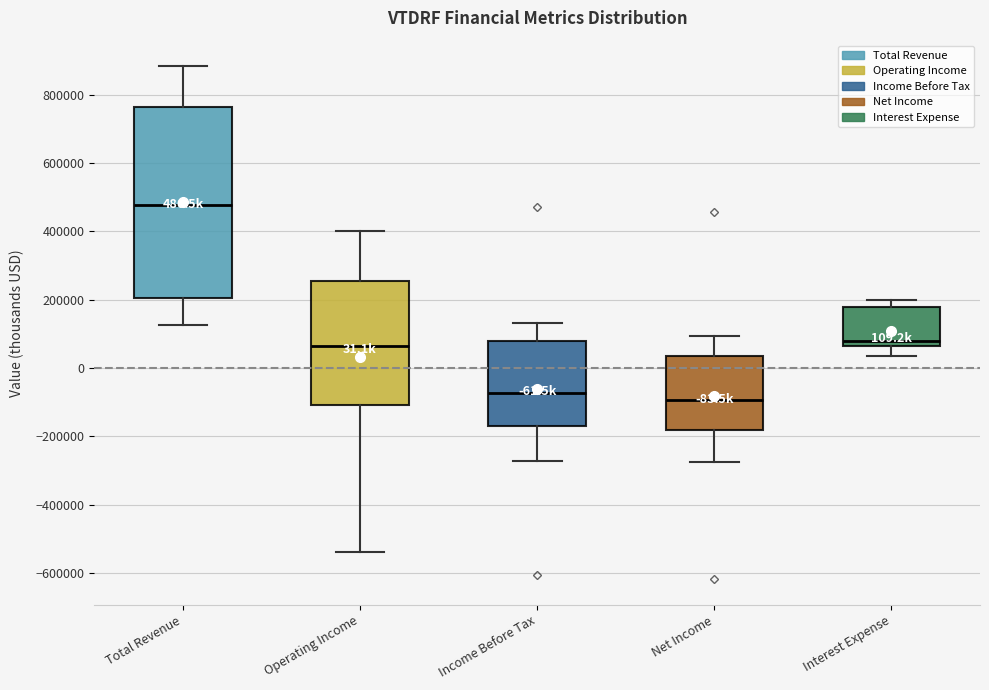

Which box is the tallest, from its lower edge to its upper edge?

Total Revenue